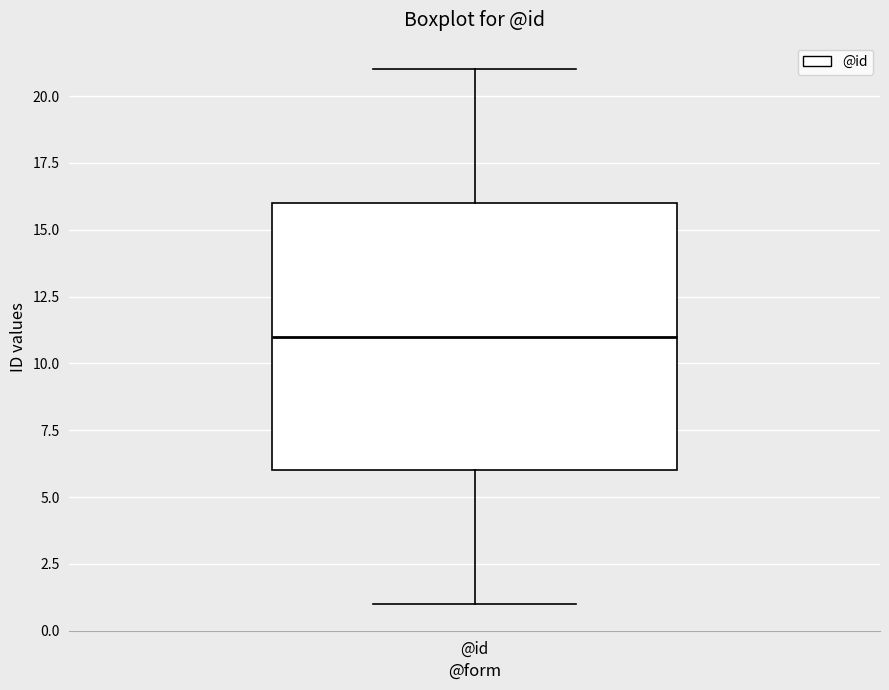

Transcribe this box plot: give where the median line is, the range the box spans, and where the two whiskers end, as read against the y-axis. The values are not printed on the chart, so give them approximately, as read against the axis.

median 11, box 6 to 16, whiskers 1 to 21